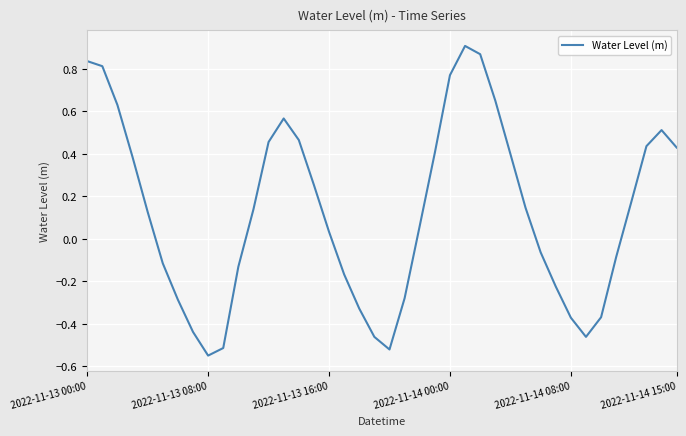

What is the difference between the maximum and second lowest values?

1.4